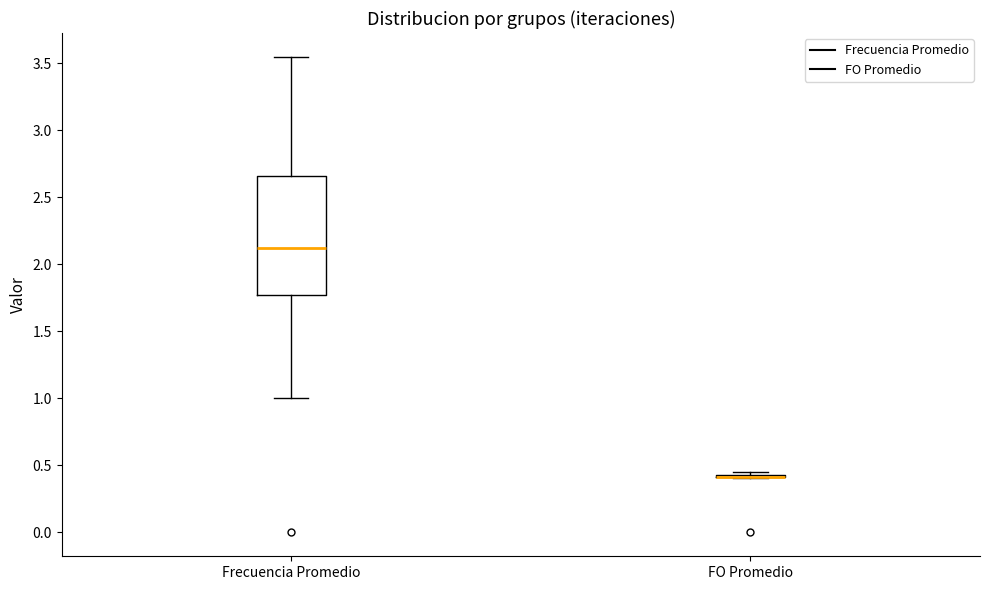

Reading left to right, transcribe this box plot: for each box, give where its median line is, the range the box spans, and where its two whiskers end, as read against the y-axis. The values are not printed on the chart, so give them approximately, as read against the axis.

Frecuencia Promedio: median 2.10, box 1.75 to 2.65, whiskers 1.00 to 3.55
FO Promedio: box collapsed to a line at 0.40, whiskers 0.40 to 0.45